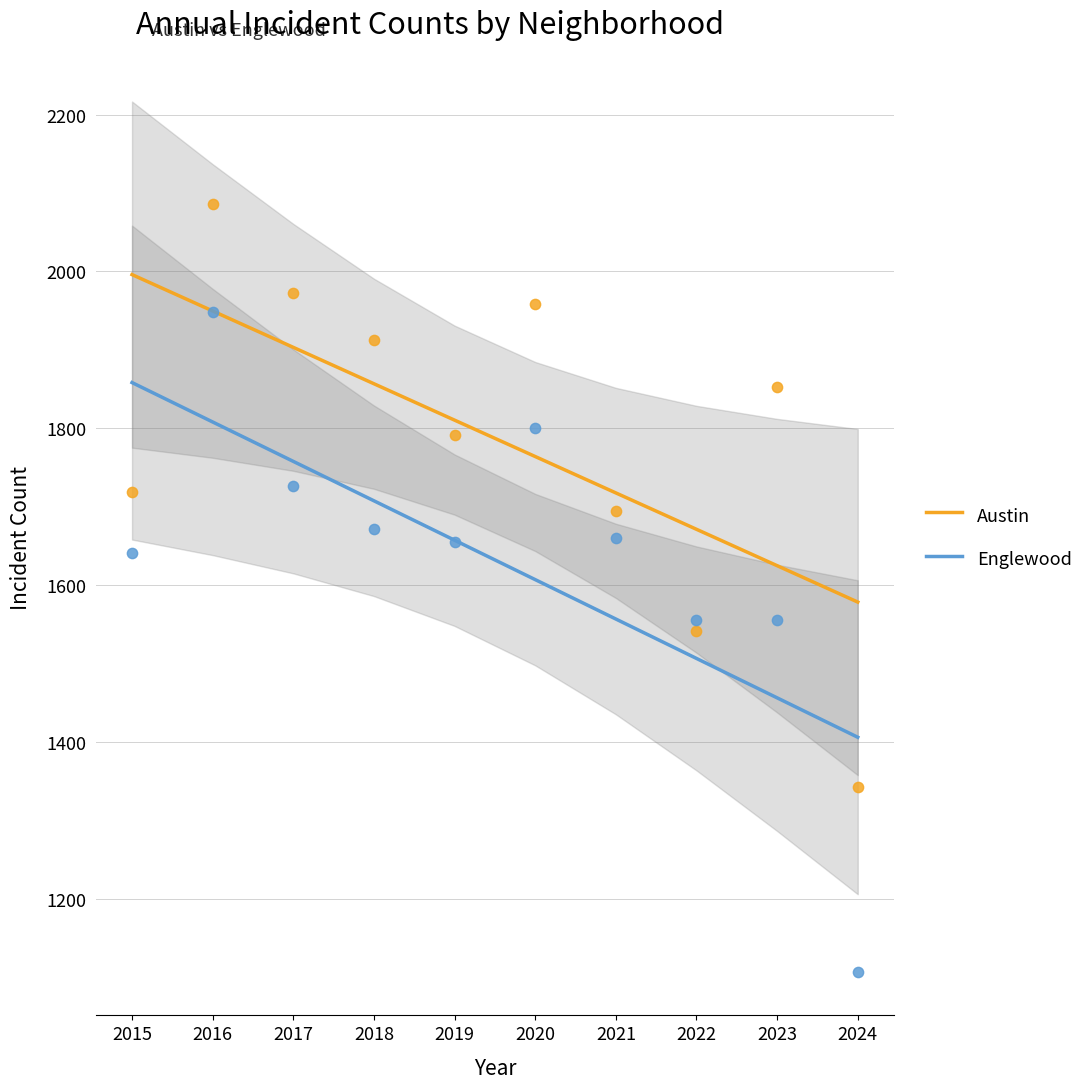

Which series has the largest total across all categories?

Austin